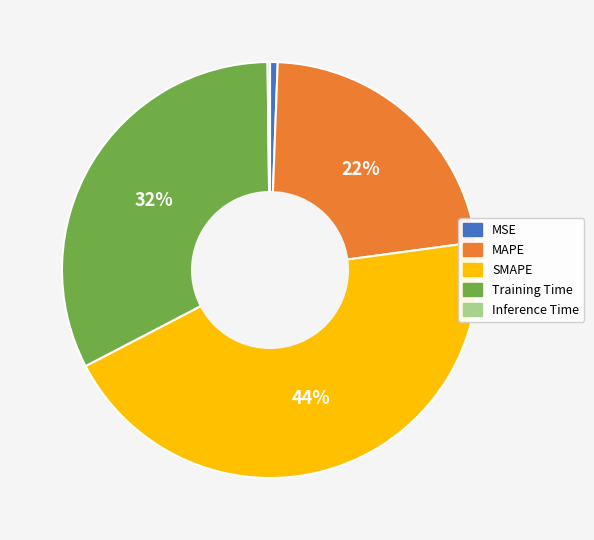

Which category has the biggest portion of the pie?

SMAPE